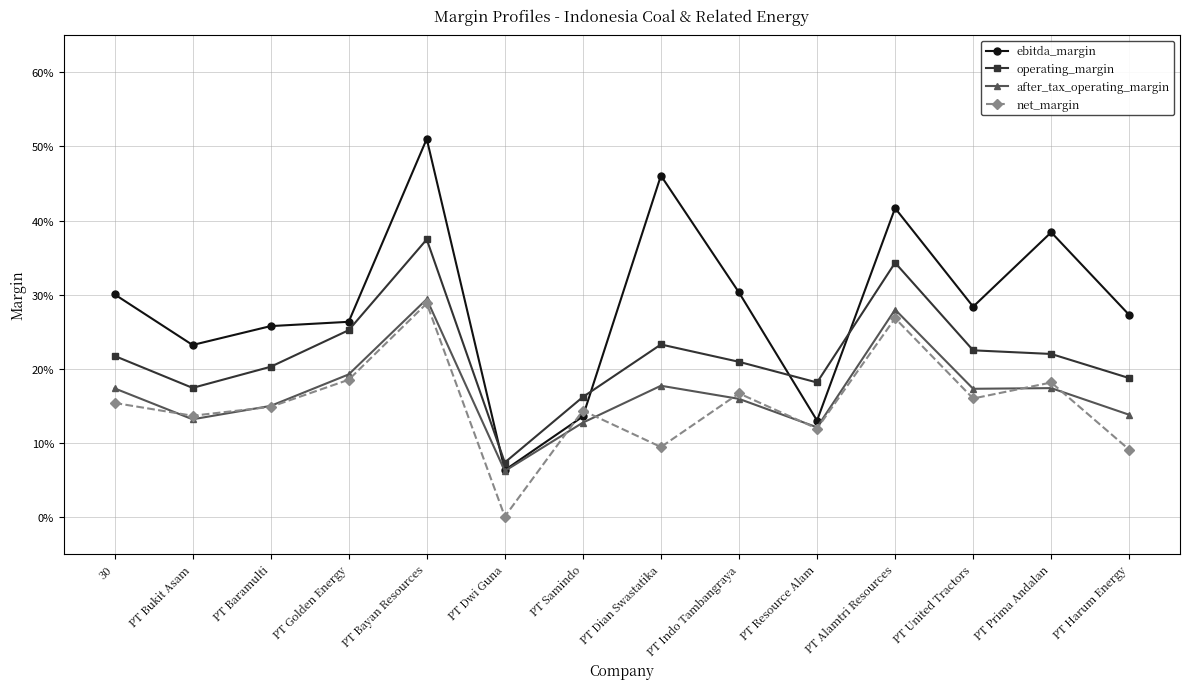

Rank the categories by ebitda_margin value from lowest to highest.

PT Dwi Guna, PT Resource Alam, PT Samindo, PT Bukit Asam, PT Baramulti, PT Golden Energy, PT Harum Energy, PT United Tractors, 30, PT Indo Tambangraya, PT Prima Andalan, PT Alamtri Resources, PT Dian Swastatika, PT Bayan Resources